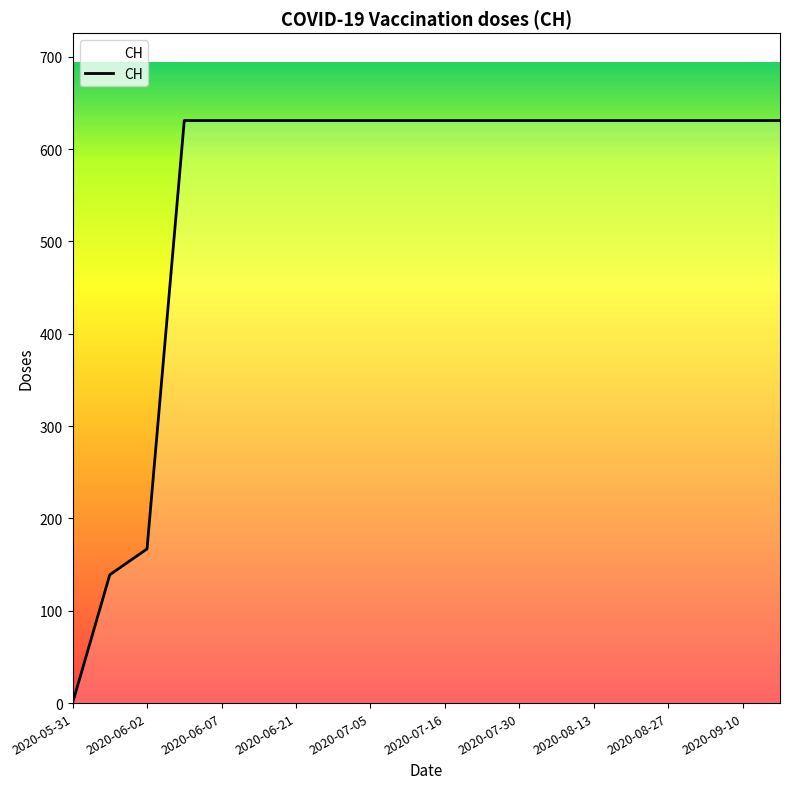

What is the difference between the maximum and minimum values?

631